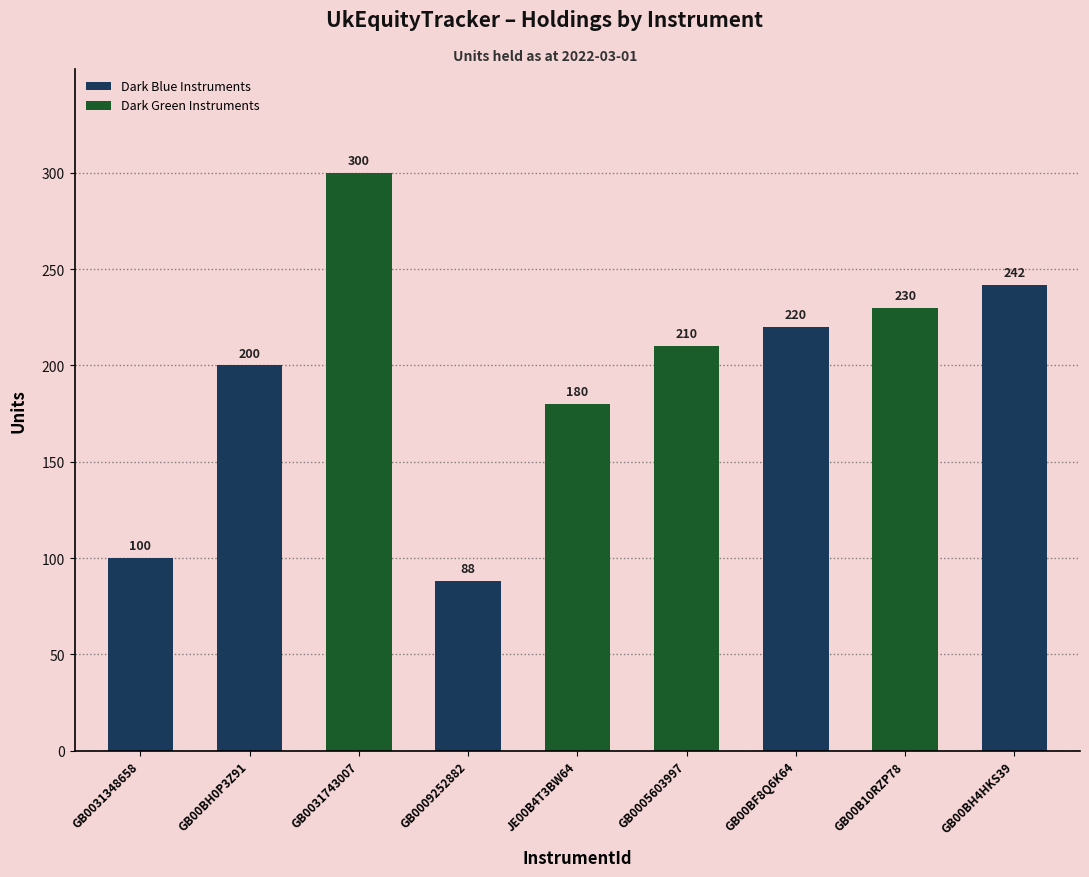

How many bars are there in total?

9